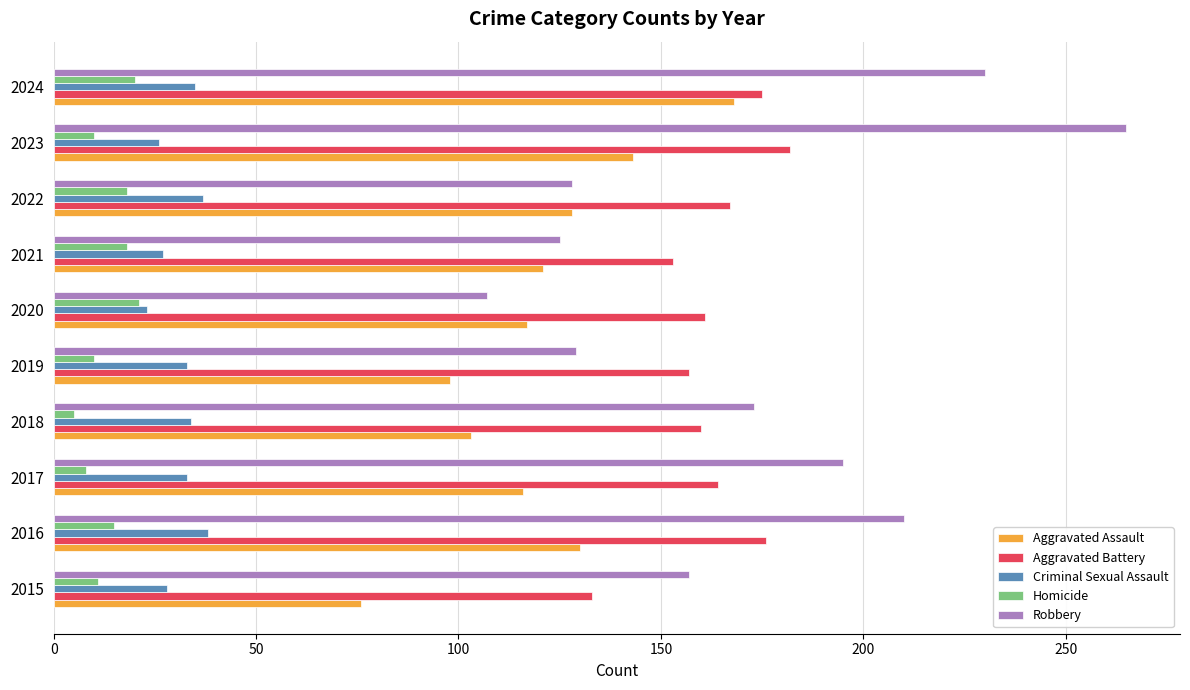

At 2016, list the series in order from smallest to largest.

Homicide, Criminal Sexual Assault, Aggravated Assault, Aggravated Battery, Robbery